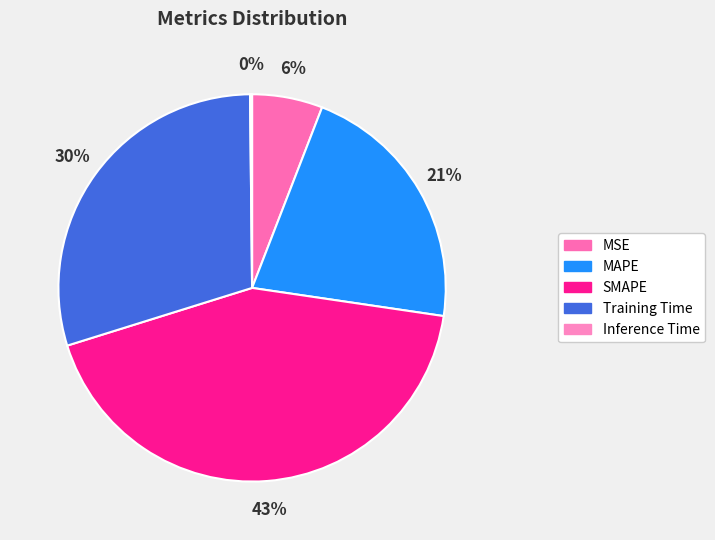

Does SMAPE account for over 50% of the chart?

No